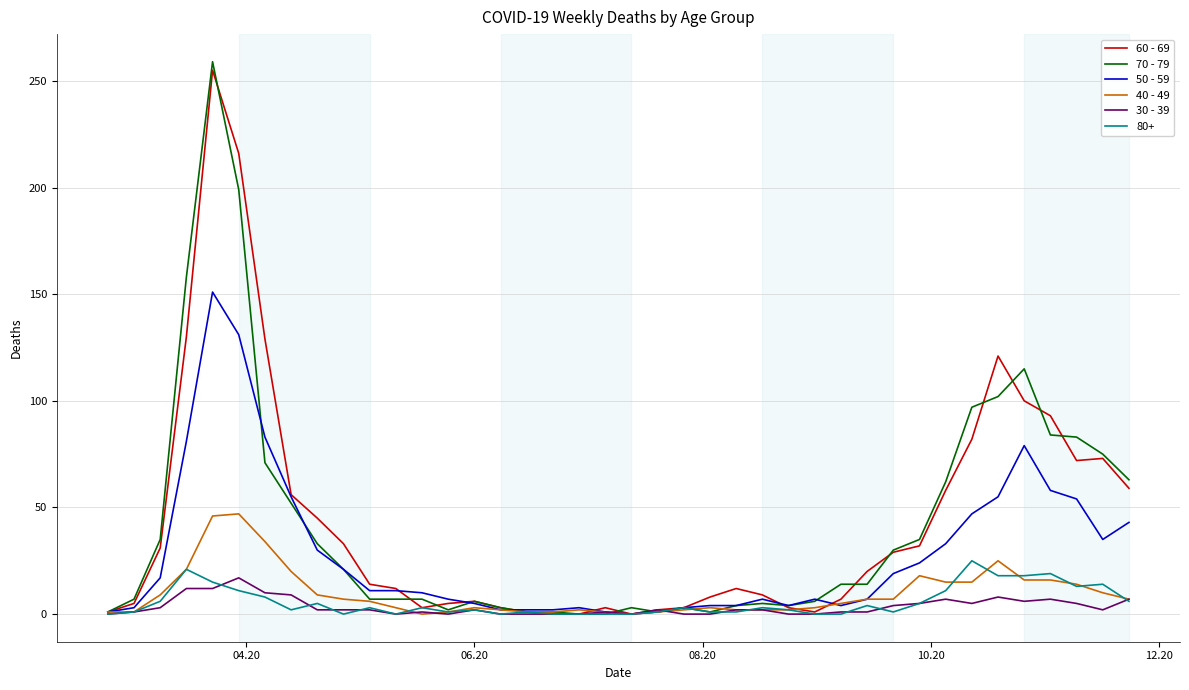

Which series has the largest range (max minus min)?

70 - 79